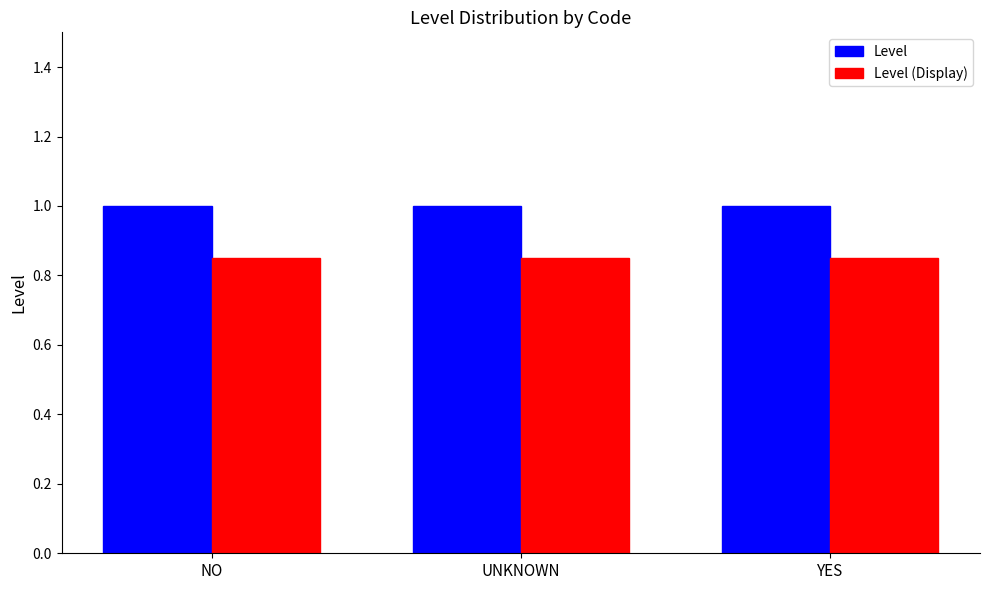

What is the label of the 3rd bar from the right?

NO